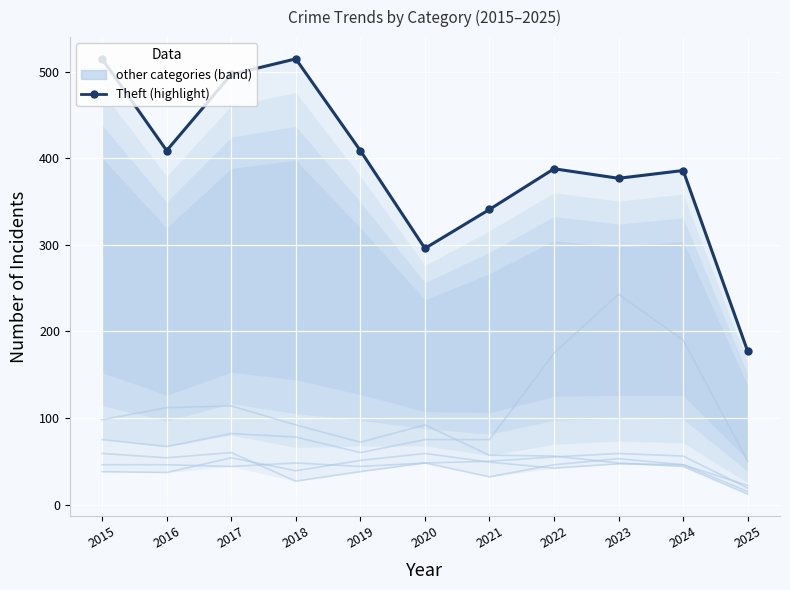

How many data points in Robbery are above 46?

5